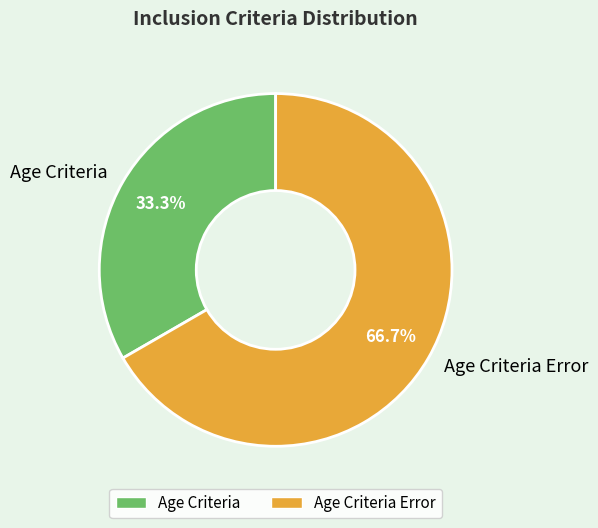

True or false: Age Criteria Error accounts for 67% of the total.

True